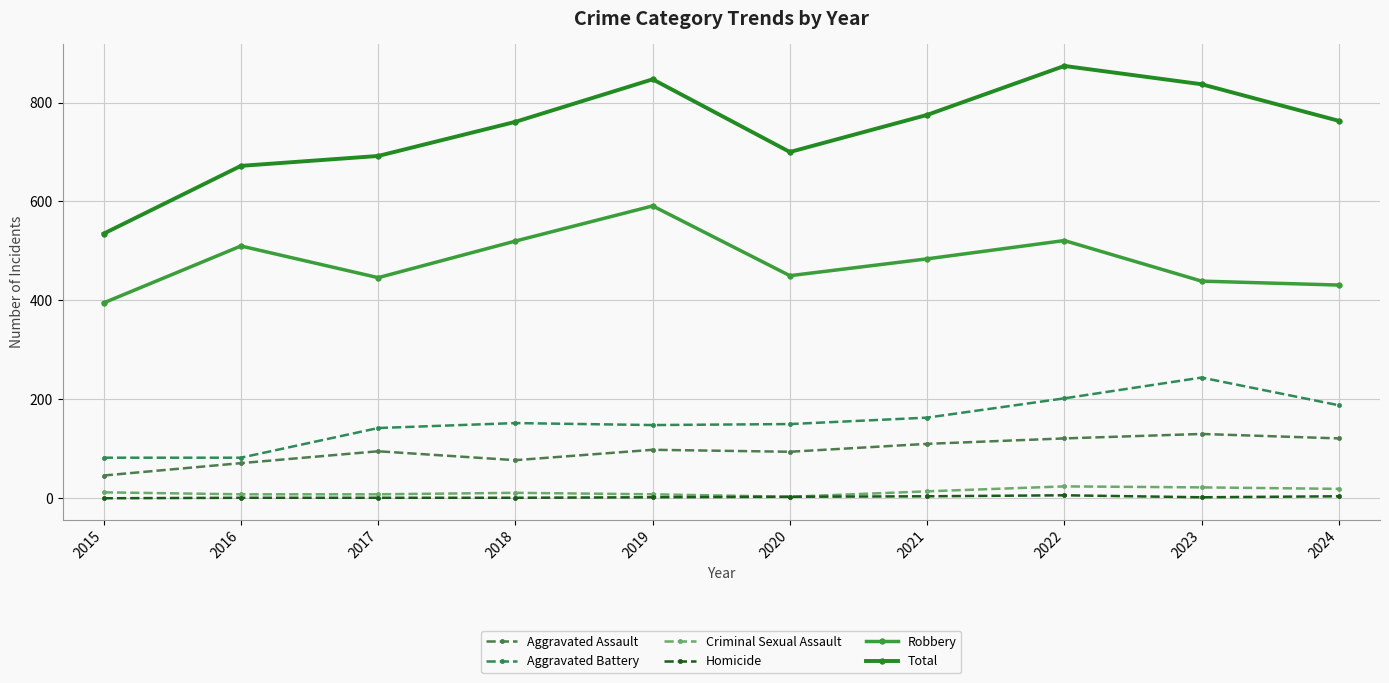

Reading right to left, what are all the values shown in this chart?

Aggravated Assault: 121	130	121	110	94	98	77	95	71	46
Aggravated Battery: 188	244	202	163	150	148	152	142	82	82
Criminal Sexual Assault: 19	22	24	14	3	8	11	8	8	12
Homicide: 4	2	6	4	3	2	1	1	1	0
Robbery: 431	439	521	484	450	591	520	446	510	395
Total: 763	837	874	775	700	847	761	692	672	535